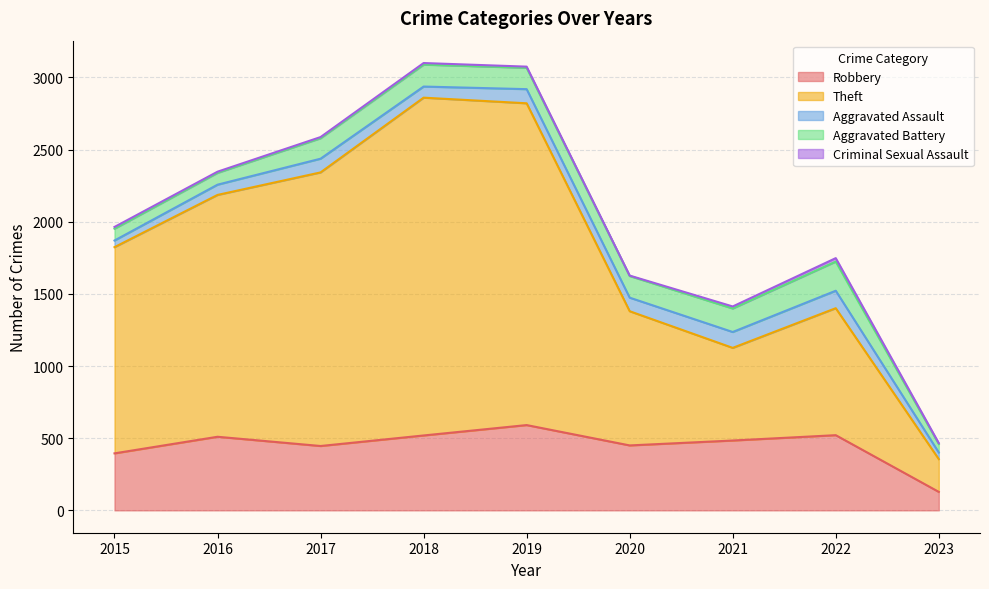

At which label does Theft first exceed 1429?

2016